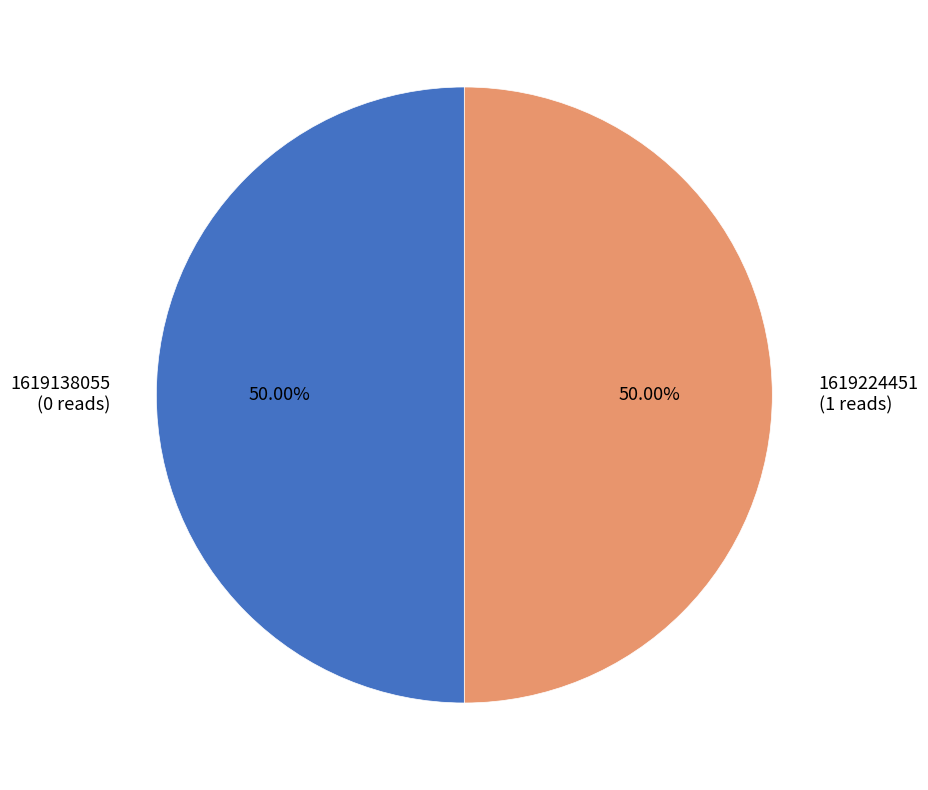

What is the ratio of the value at 1619138055 (0 reads) to the value at 1619224451 (1 reads)?

1.0